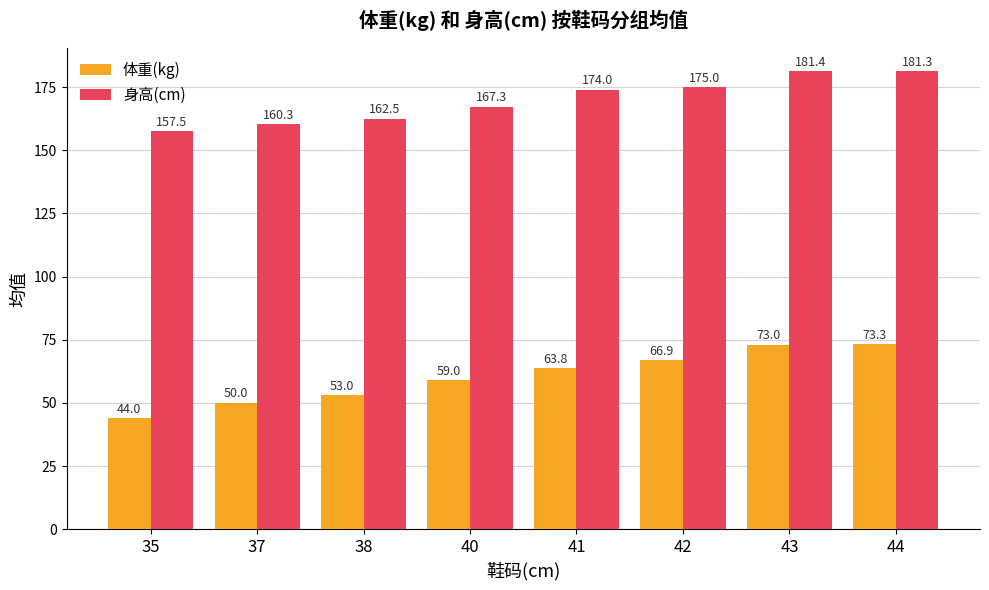

What are all the series names shown in the legend?

体重(kg), 身高(cm)